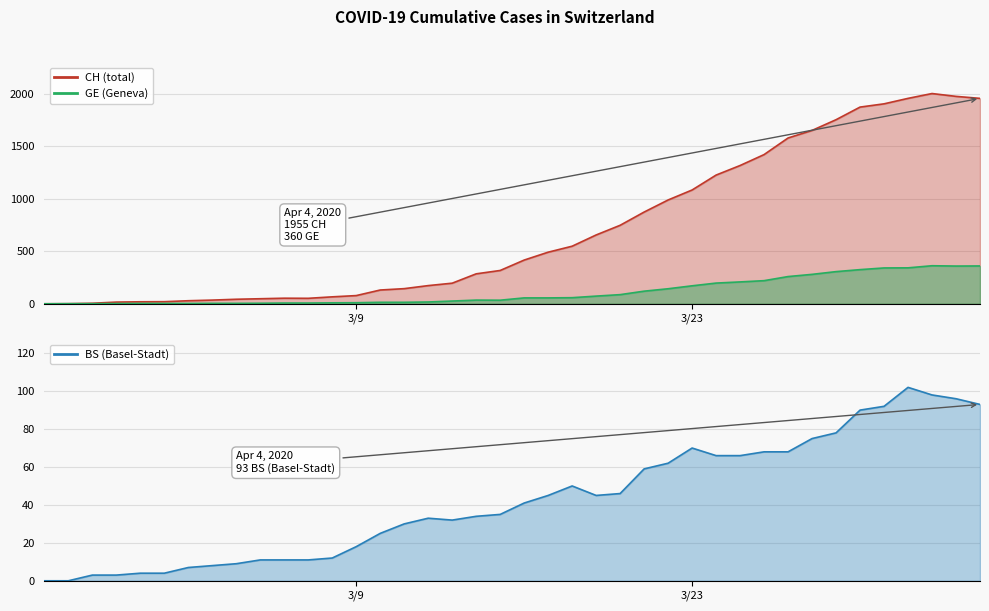

True or false: CH has more than 0 points higher than both neighbors.

True